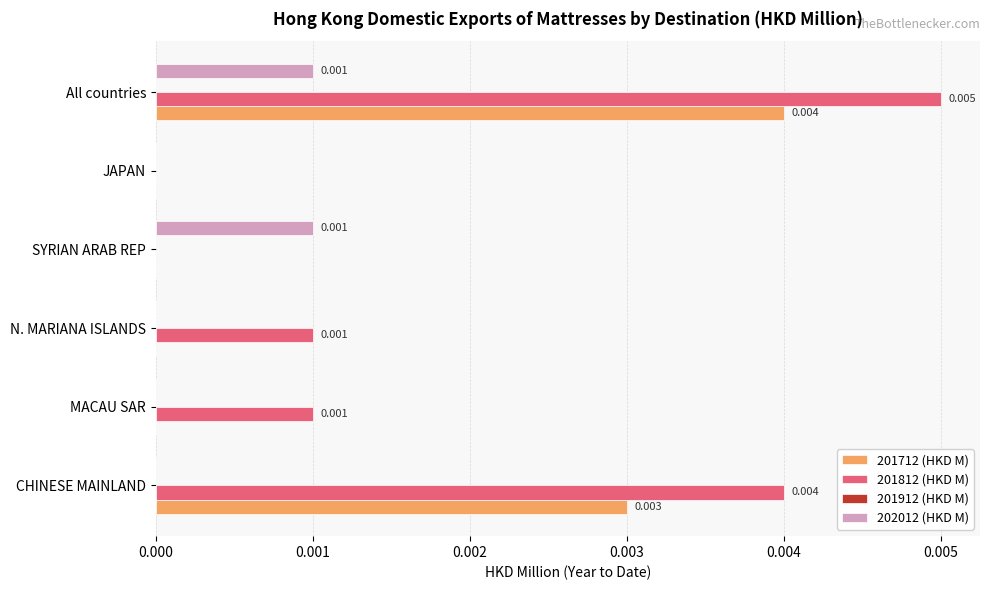

How many 202012 (HKD M) values are between 0 and 1?

6